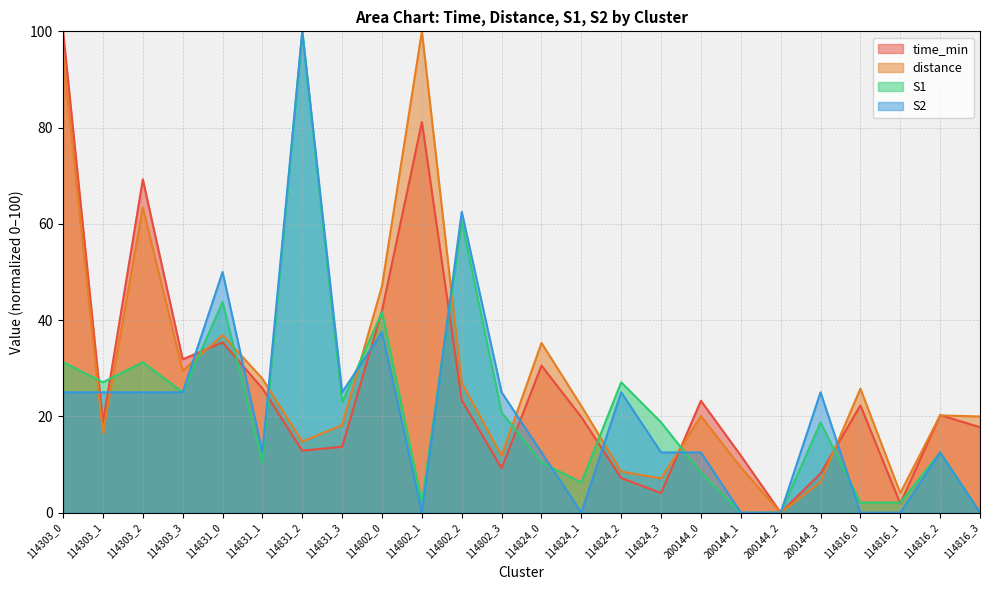

How many lines are shown in the chart?

4